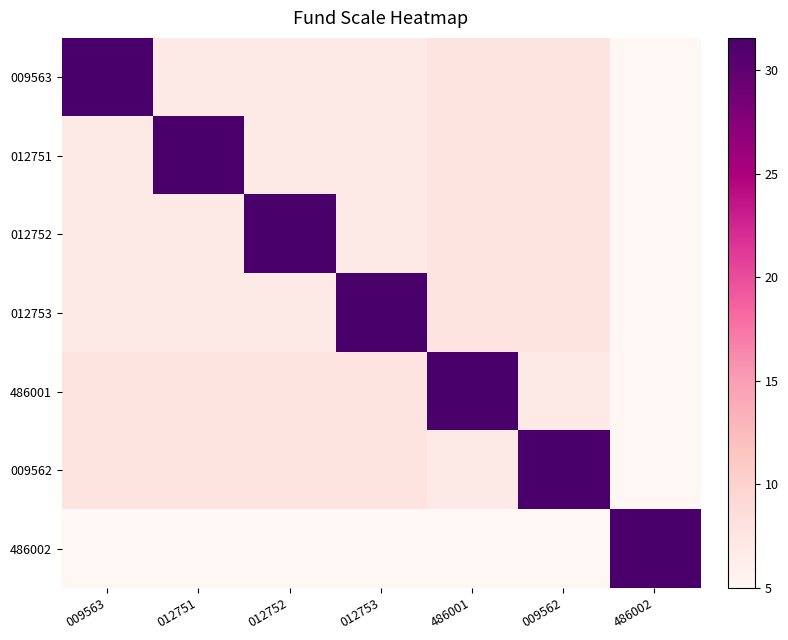

At which category is the sum across all series the highest?

486001